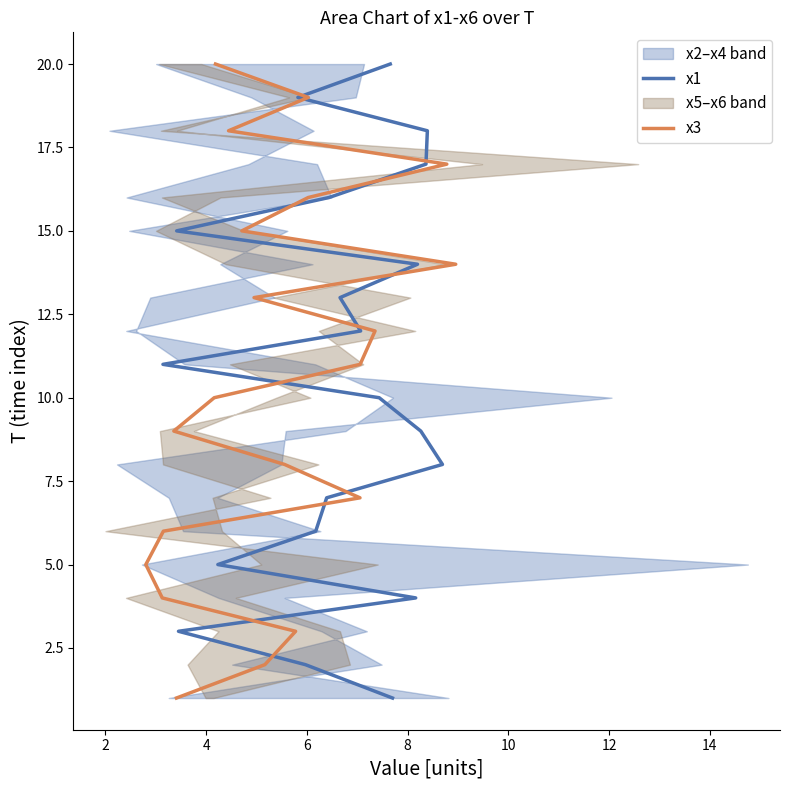

List the series in order of their peak value, lowest first.

x1, x3